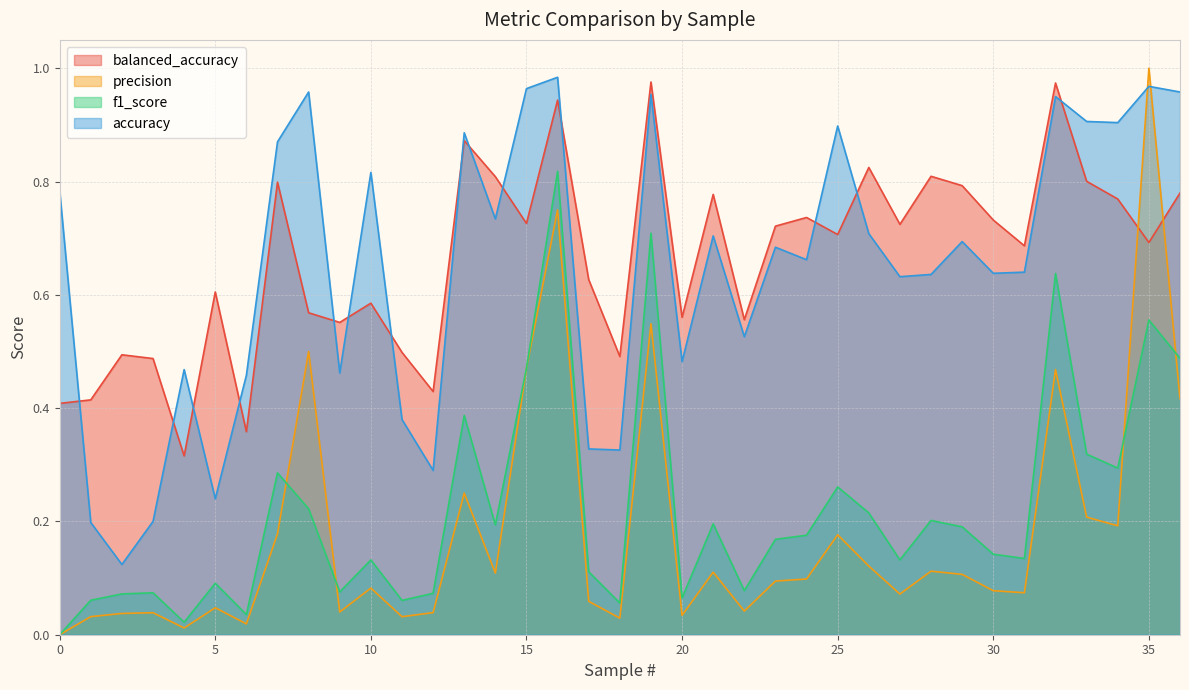

In accuracy, how many points are higher than both neighbors (excluding endpoints)?

12